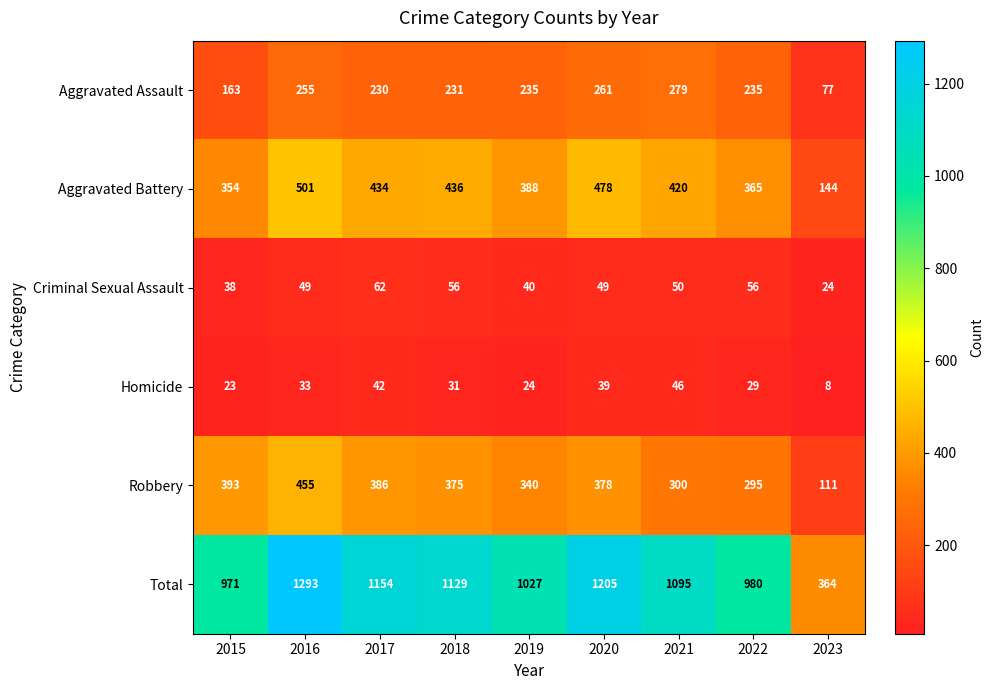

What is the approximate value of Robbery at 2023, to the nearest 50?

100